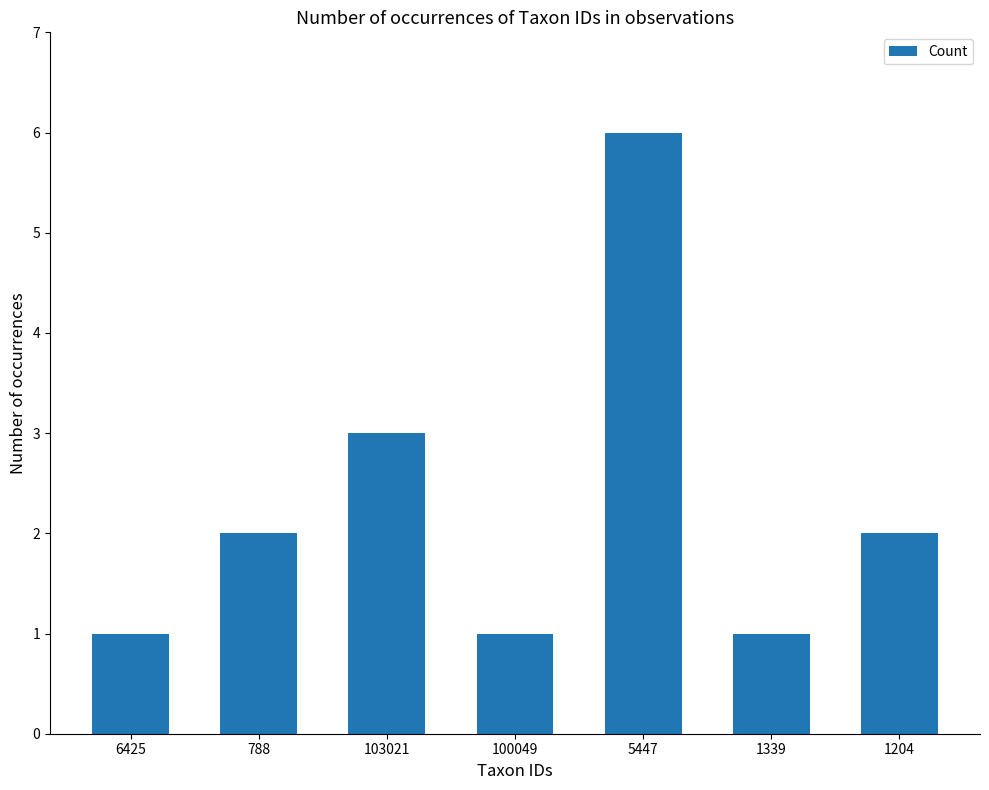

What is the difference between the maximum and minimum values?

5